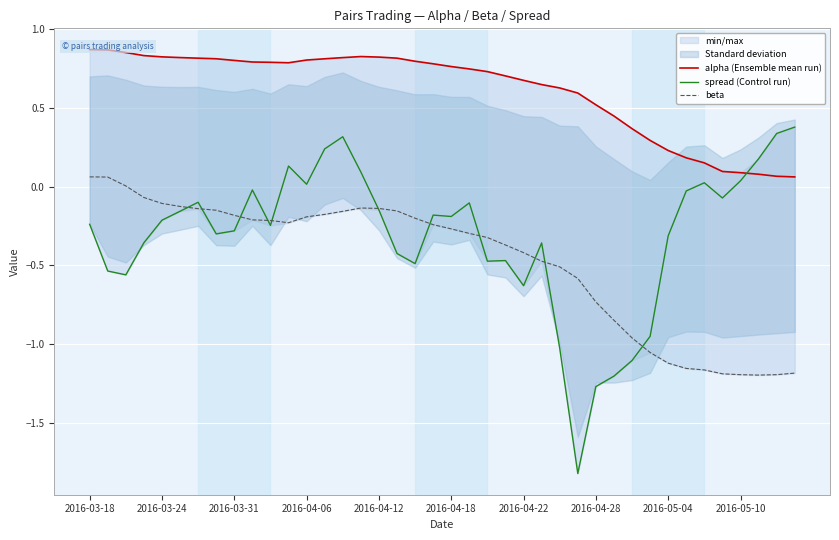

Between 21 and 28, which is larger?

21